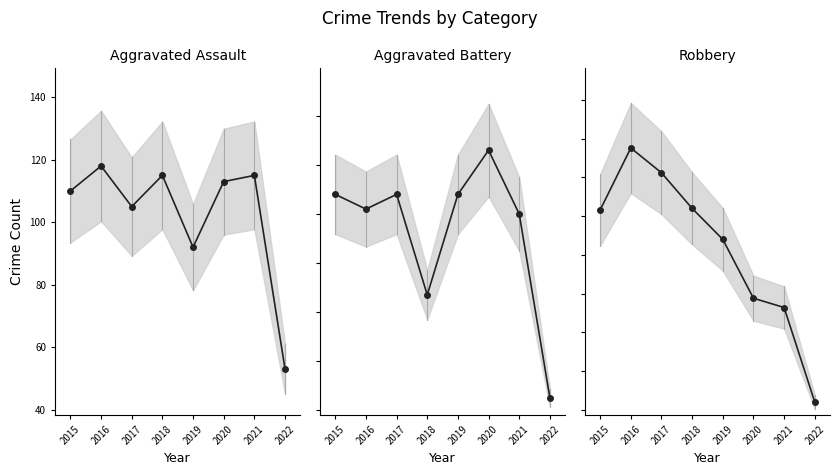

How many interior local peaks does the Aggravated Battery series have?

2